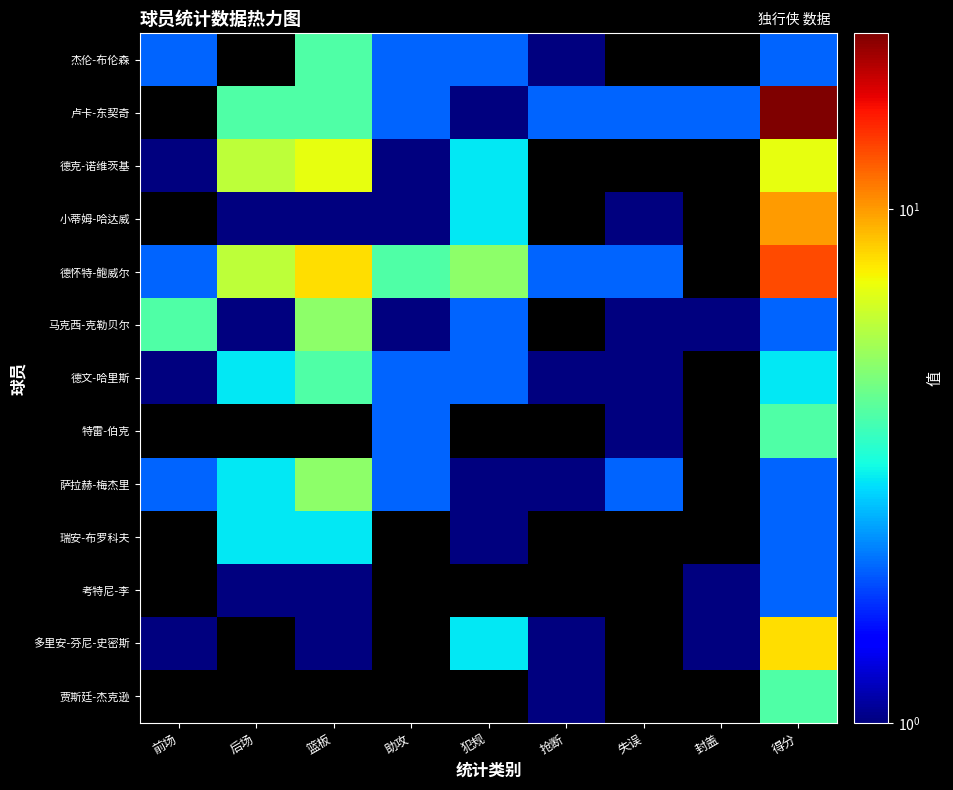

Reading right to left, transcribe all the data shown in this chart.

杰伦-布伦森: 得分=2	封盖=0	失误=0	抢断=1	犯规=2	助攻=2	篮板=4	后场=0	前场=2
卢卡-东契奇: 得分=22	封盖=2	失误=2	抢断=2	犯规=1	助攻=2	篮板=4	后场=4	前场=0
德克-诺维茨基: 得分=7	封盖=0	失误=0	抢断=0	犯规=3	助攻=1	篮板=7	后场=6	前场=1
小蒂姆-哈达威: 得分=10	封盖=0	失误=1	抢断=0	犯规=3	助攻=1	篮板=1	后场=1	前场=0
德怀特-鲍威尔: 得分=13	封盖=0	失误=2	抢断=2	犯规=5	助攻=4	篮板=8	后场=6	前场=2
马克西-克勒贝尔: 得分=2	封盖=1	失误=1	抢断=0	犯规=2	助攻=1	篮板=5	后场=1	前场=4
德文-哈里斯: 得分=3	封盖=0	失误=1	抢断=1	犯规=2	助攻=2	篮板=4	后场=3	前场=1
特雷-伯克: 得分=4	封盖=0	失误=1	抢断=0	犯规=0	助攻=2	篮板=0	后场=0	前场=0
萨拉赫-梅杰里: 得分=2	封盖=0	失误=2	抢断=1	犯规=1	助攻=2	篮板=5	后场=3	前场=2
瑞安-布罗科夫: 得分=2	封盖=0	失误=0	抢断=0	犯规=1	助攻=0	篮板=3	后场=3	前场=0
考特尼-李: 得分=2	封盖=1	失误=0	抢断=0	犯规=0	助攻=0	篮板=1	后场=1	前场=0
多里安-芬尼-史密斯: 得分=8	封盖=1	失误=0	抢断=1	犯规=3	助攻=0	篮板=1	后场=0	前场=1
贾斯廷-杰克逊: 得分=4	封盖=0	失误=0	抢断=1	犯规=0	助攻=0	篮板=0	后场=0	前场=0